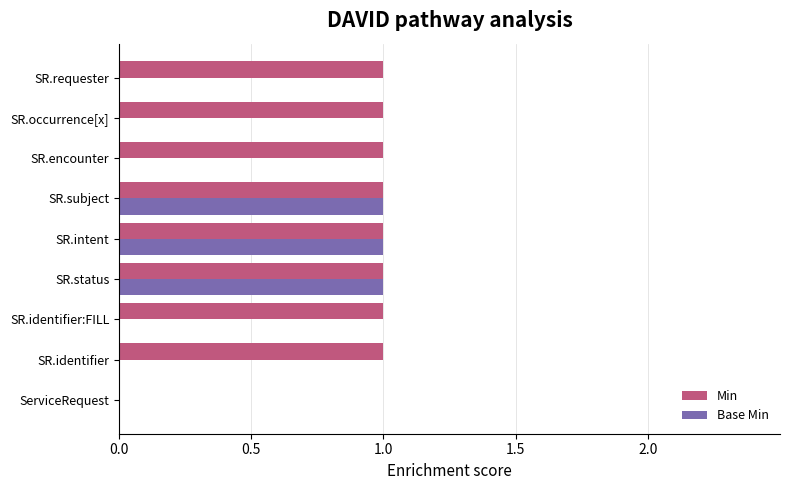

How many positive values does the Min series have?

8